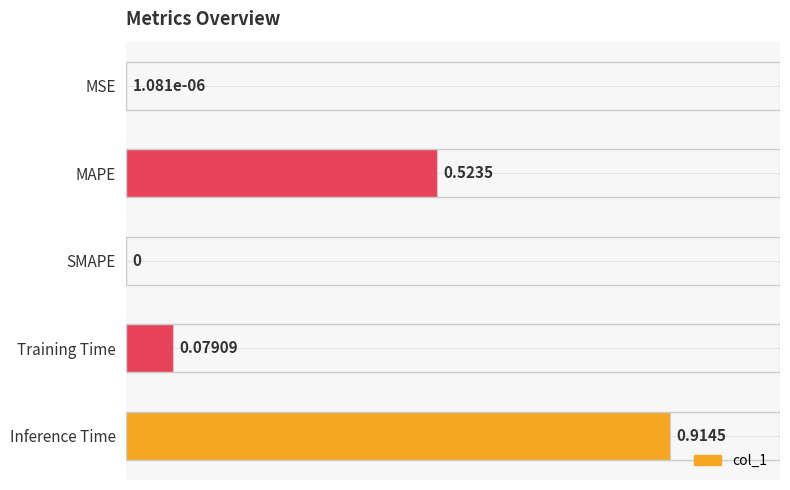

What is the sum of all values?

1.5